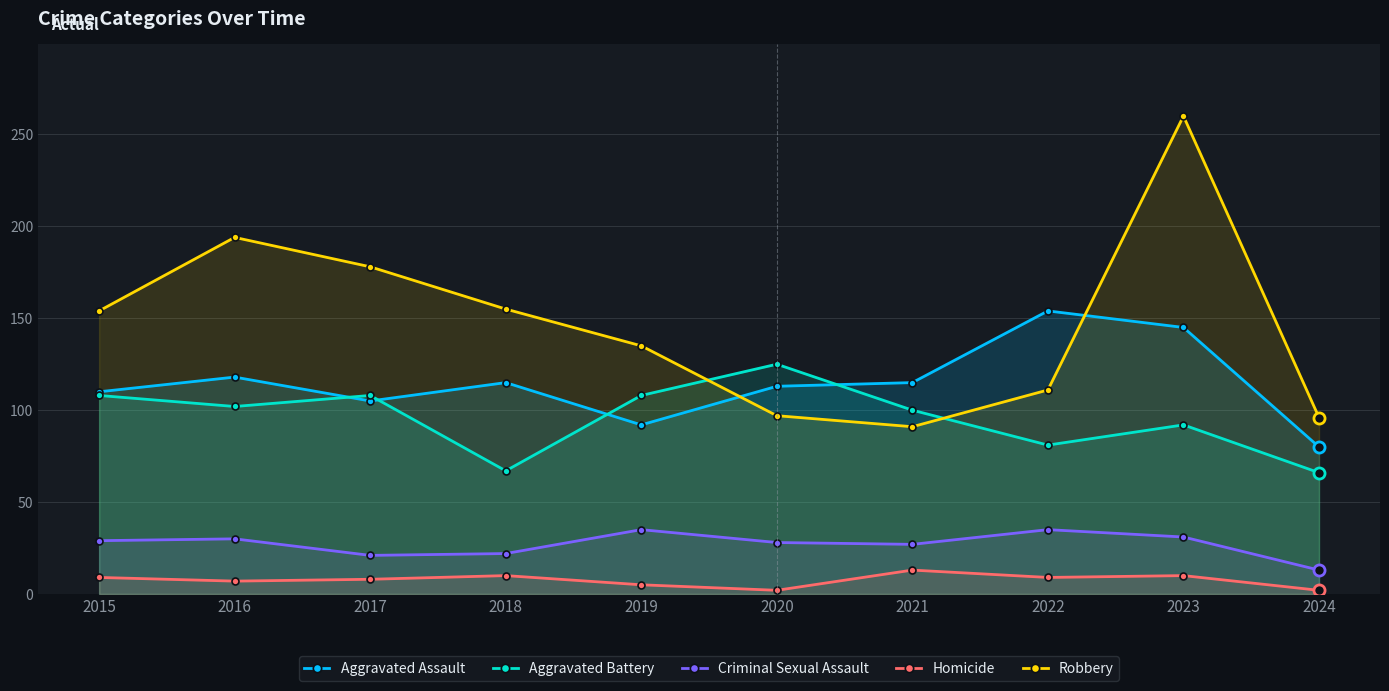

True or false: Criminal Sexual Assault and Aggravated Battery cross at least once.

False